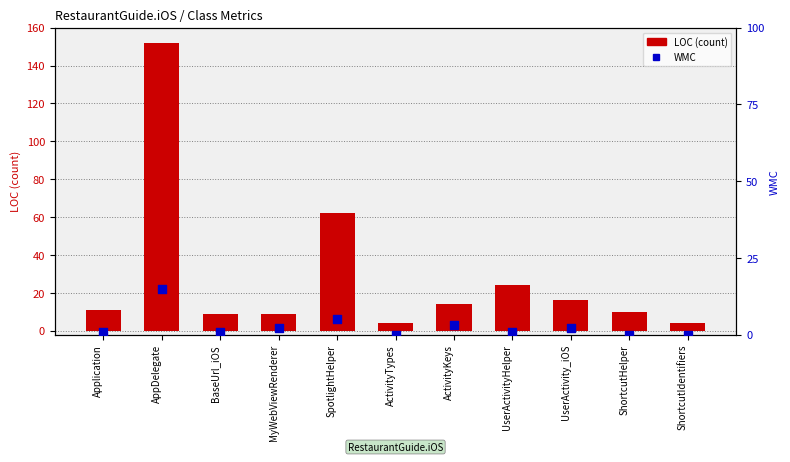

Which series has the widest spread of Y values?

LOC